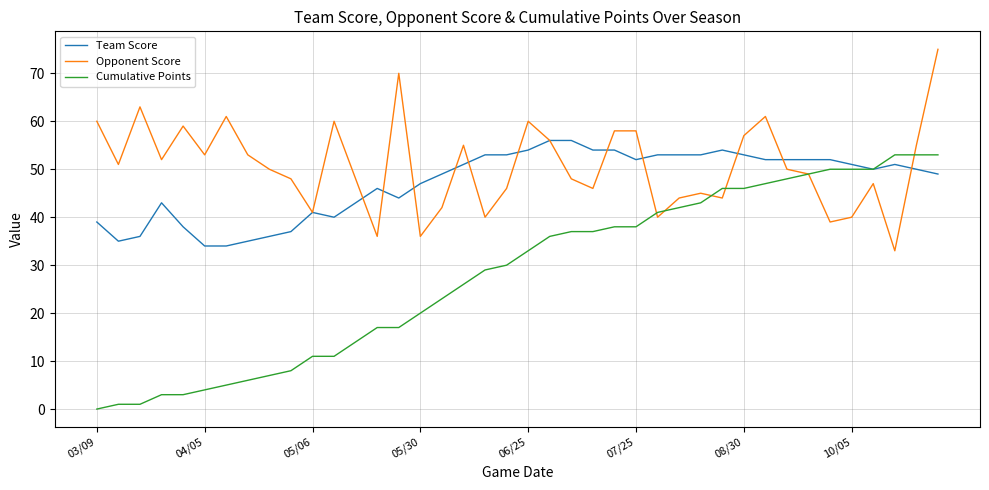

Which series has the largest total across all categories?

Opponent Score